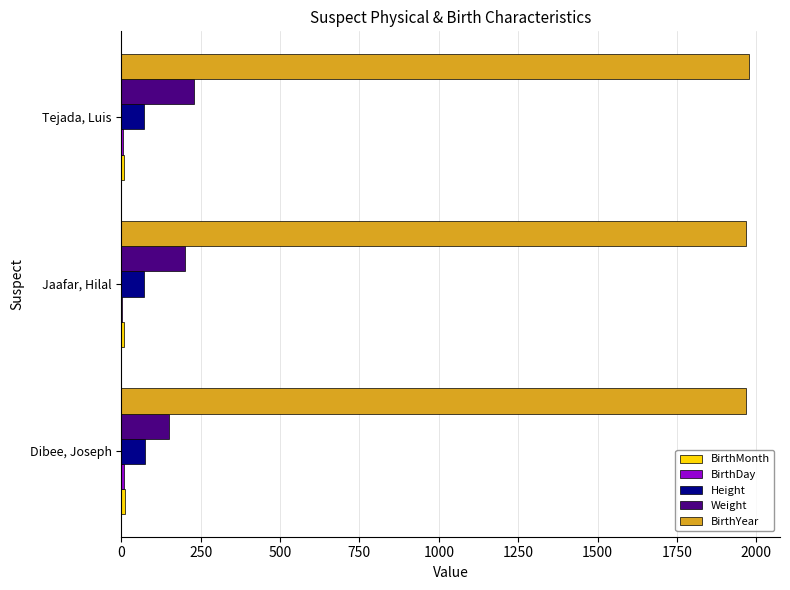

Which series has the largest total across all categories?

BirthYear